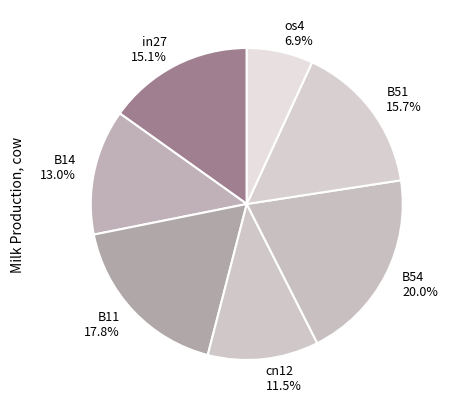

Does any single category account for the majority?

No